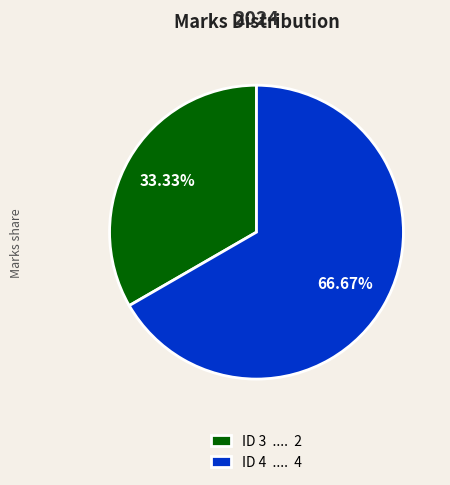

How many segments does this pie chart have?

2